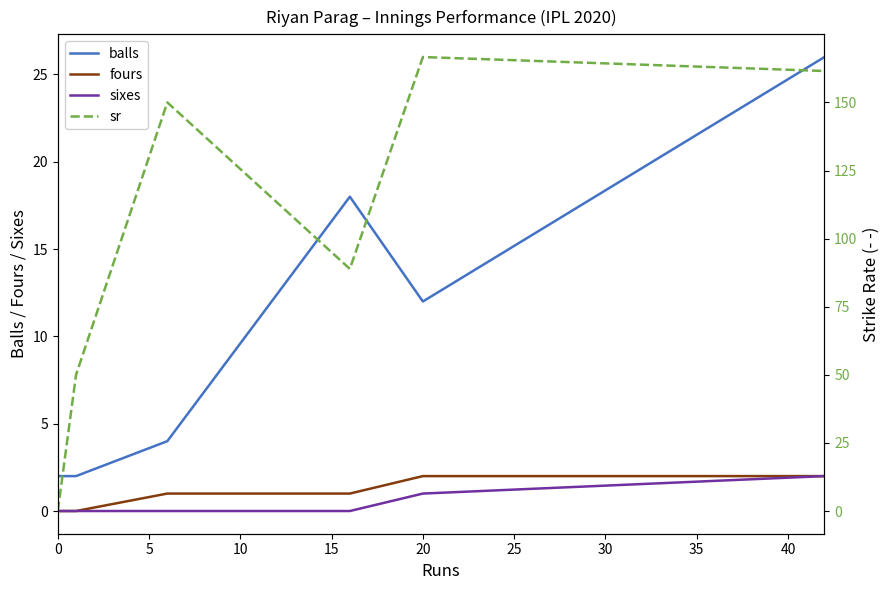

Which series has the largest total across all categories?

sr